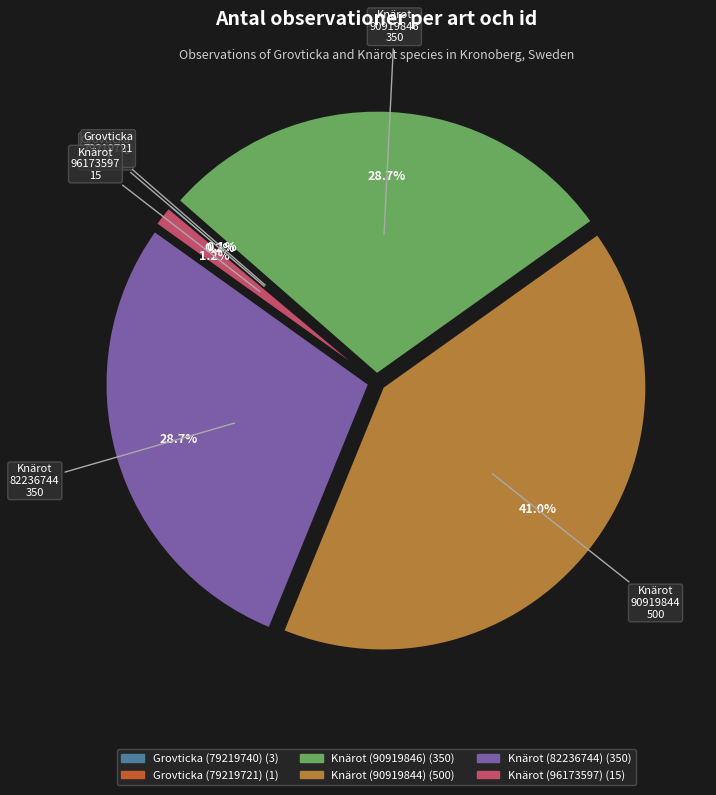

Is it true that Knärot (82236744) is 29% of the pie?

True